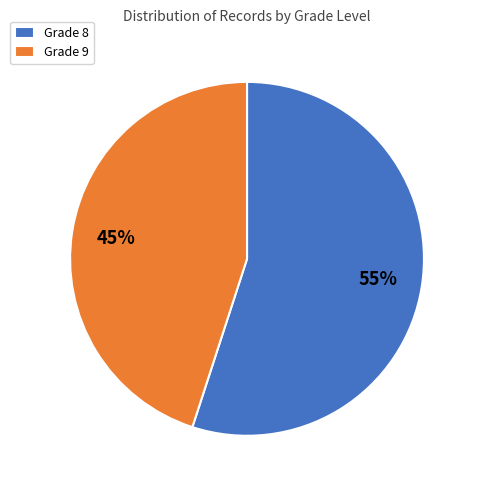

True or false: Grade 9 accounts for 45% of the total.

True